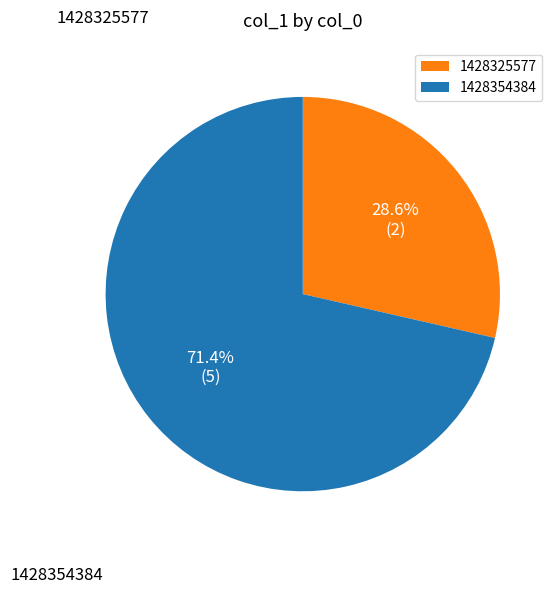

How many slices are in this pie chart?

2